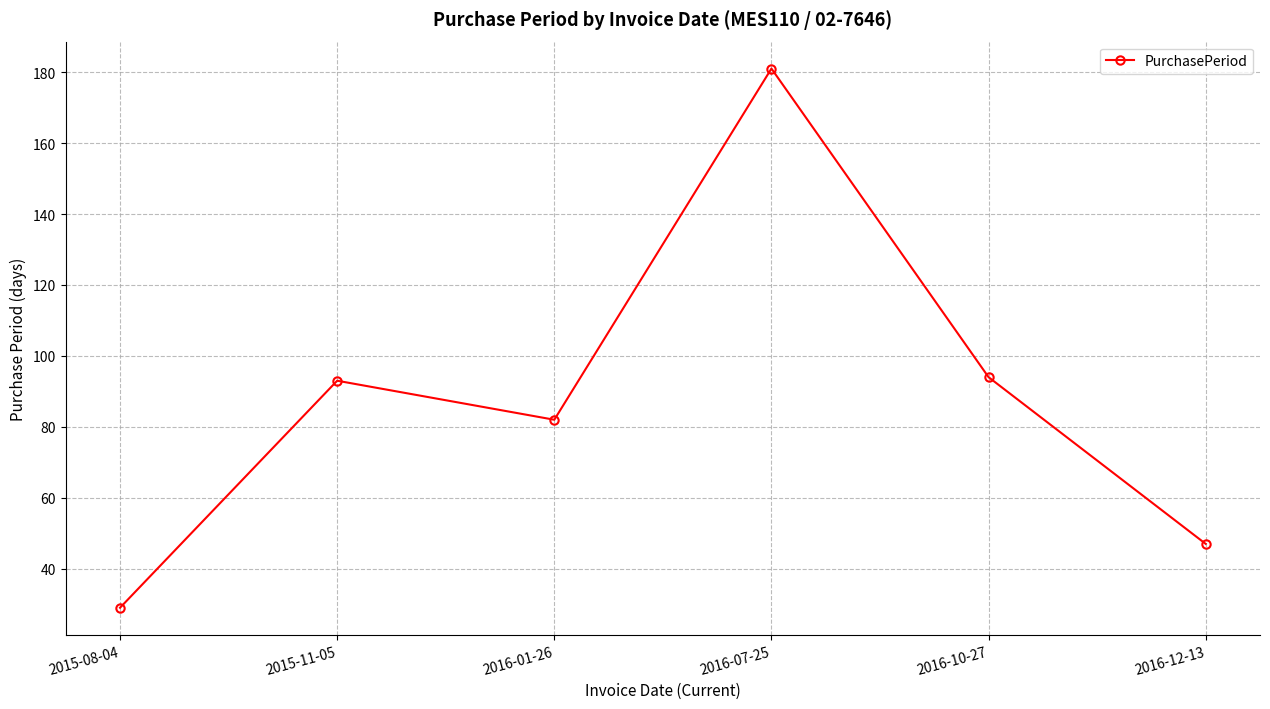

What is the label of the 1st point from the left?

2015-08-04